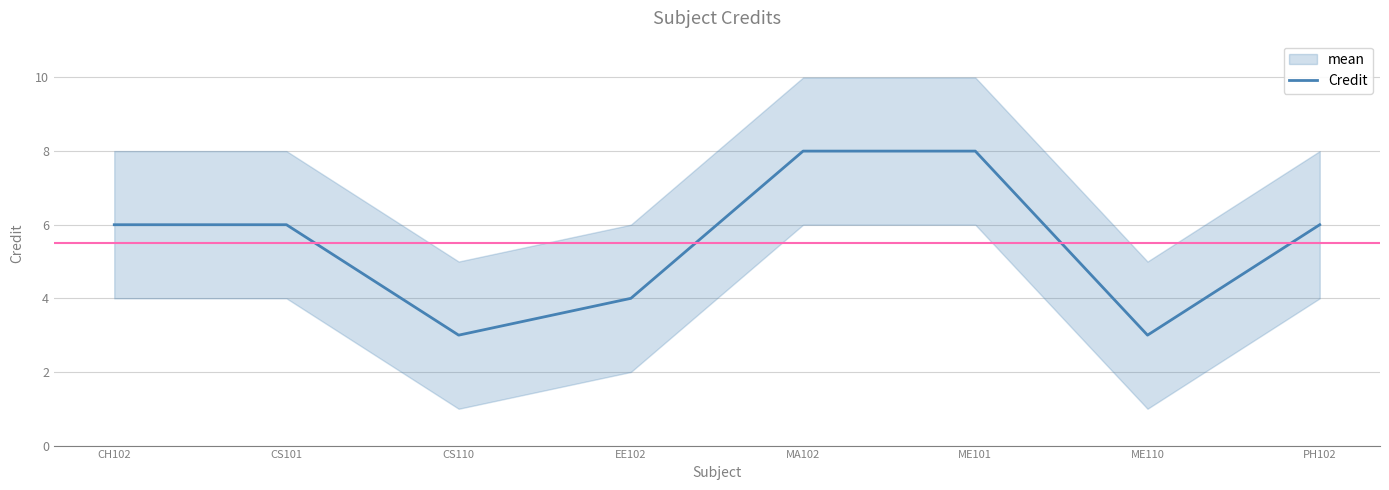

At which label is the value closest to 5?

CH102